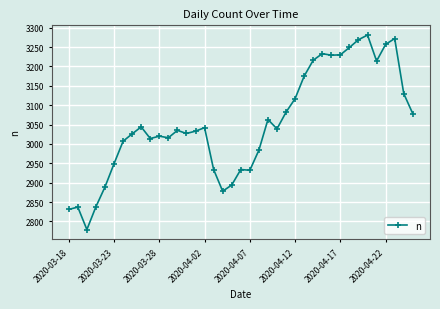

Does the chart have visible grid lines?

Yes